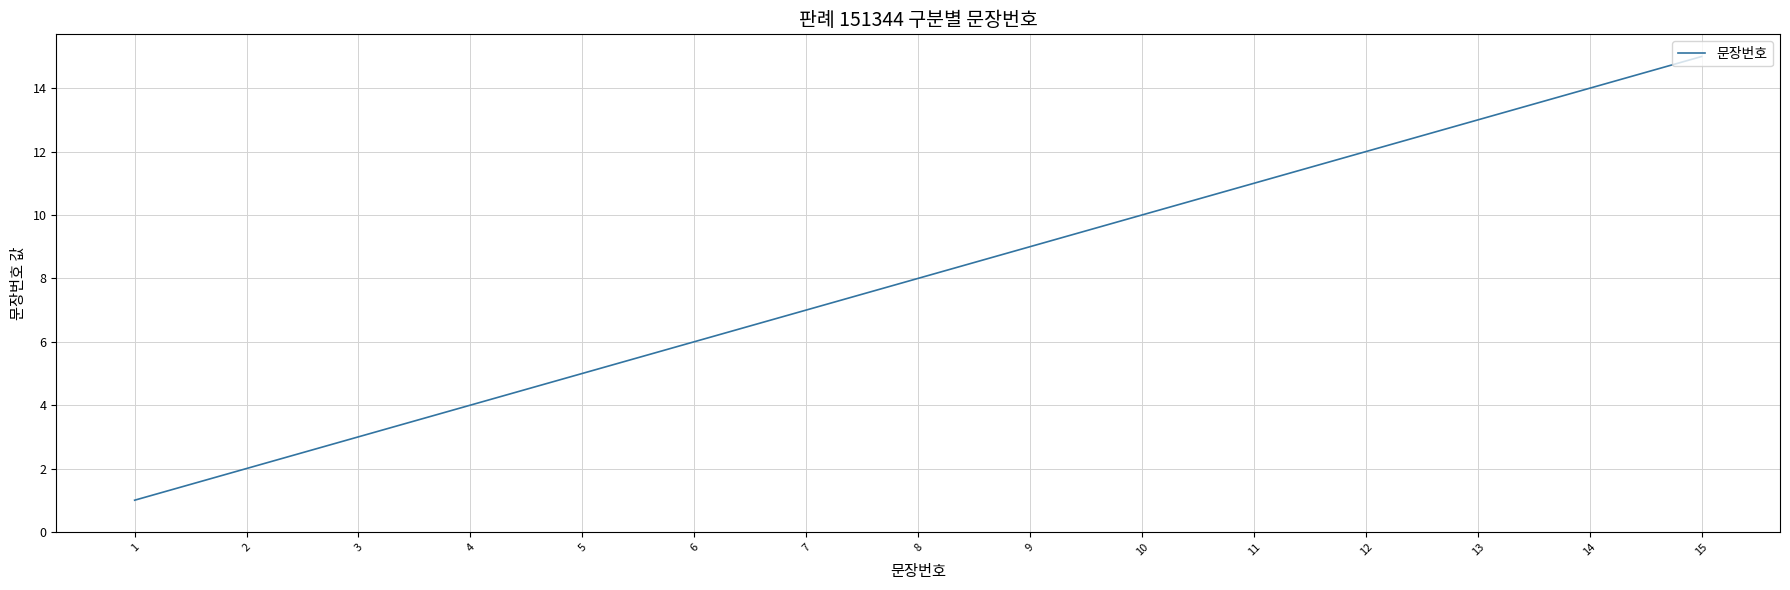

What is the difference between the maximum and second lowest values?

13